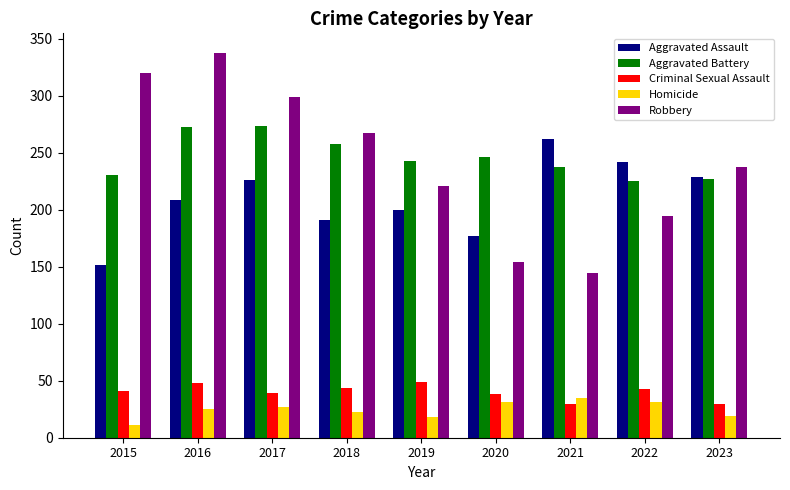

What is the spread (max minus min) of values at 2016?

313